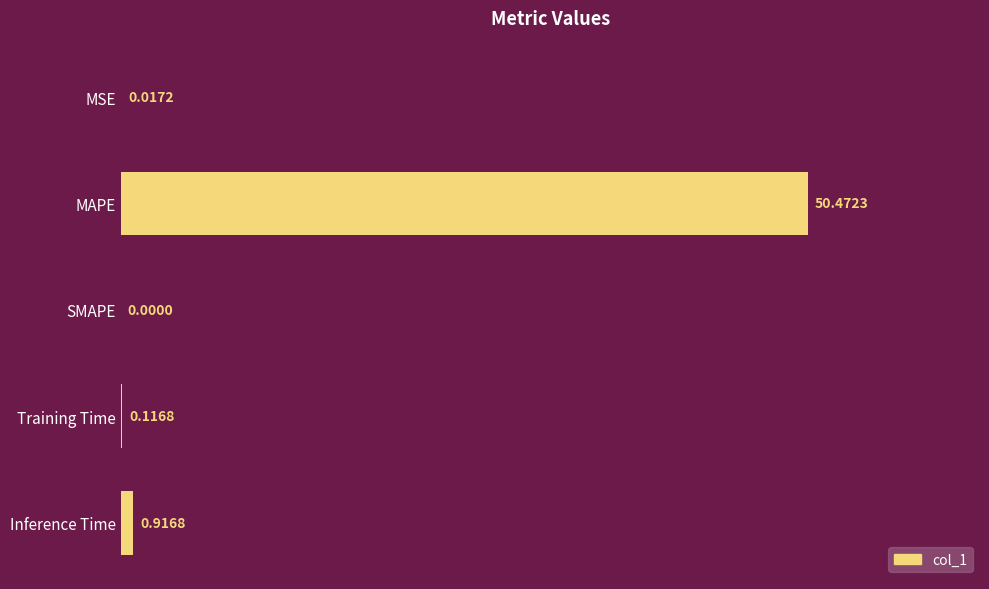

Which has a higher value, SMAPE or MAPE?

MAPE